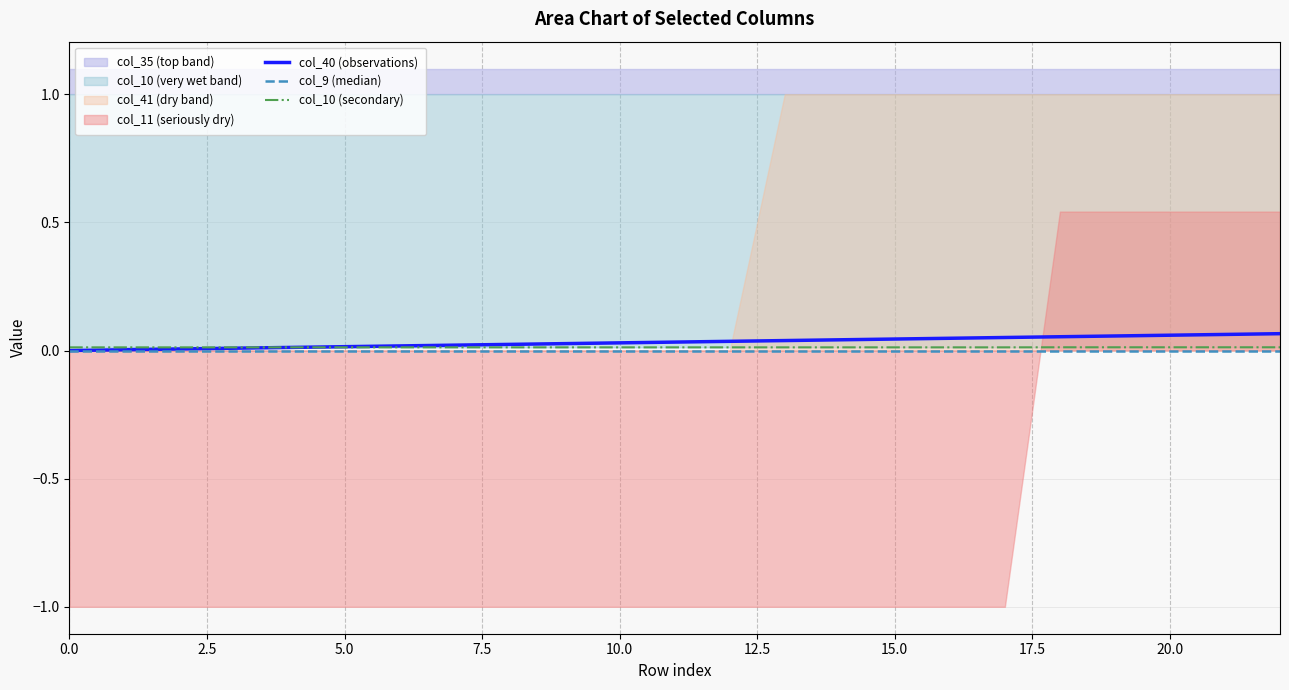

What is the difference between the second highest and minimum values in the col_40 (observations) series?

0.1